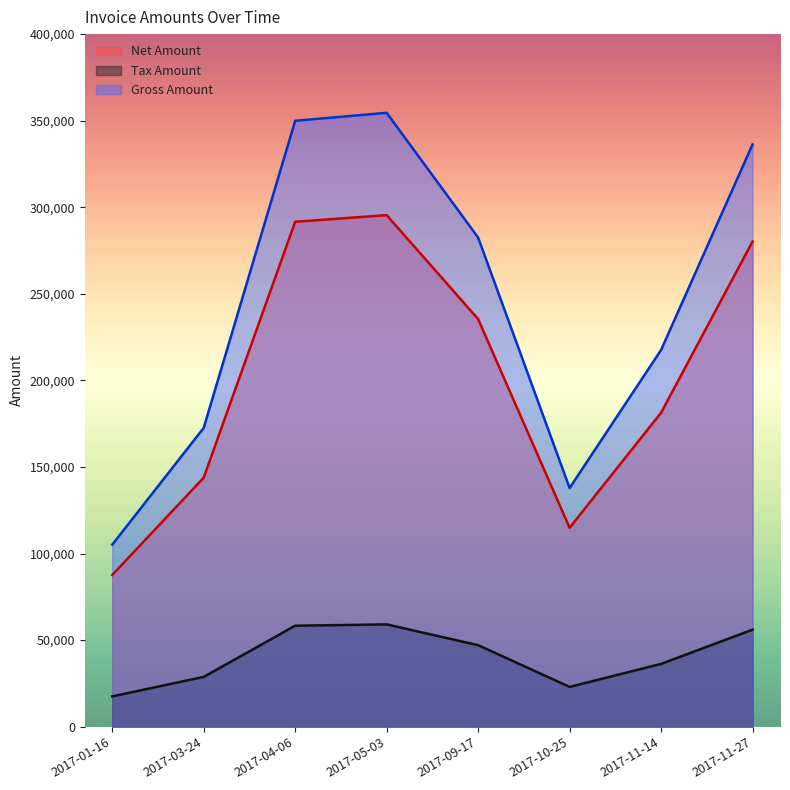

Is it true that Net Amount equals 235417.0 at 2017-09-17?

True